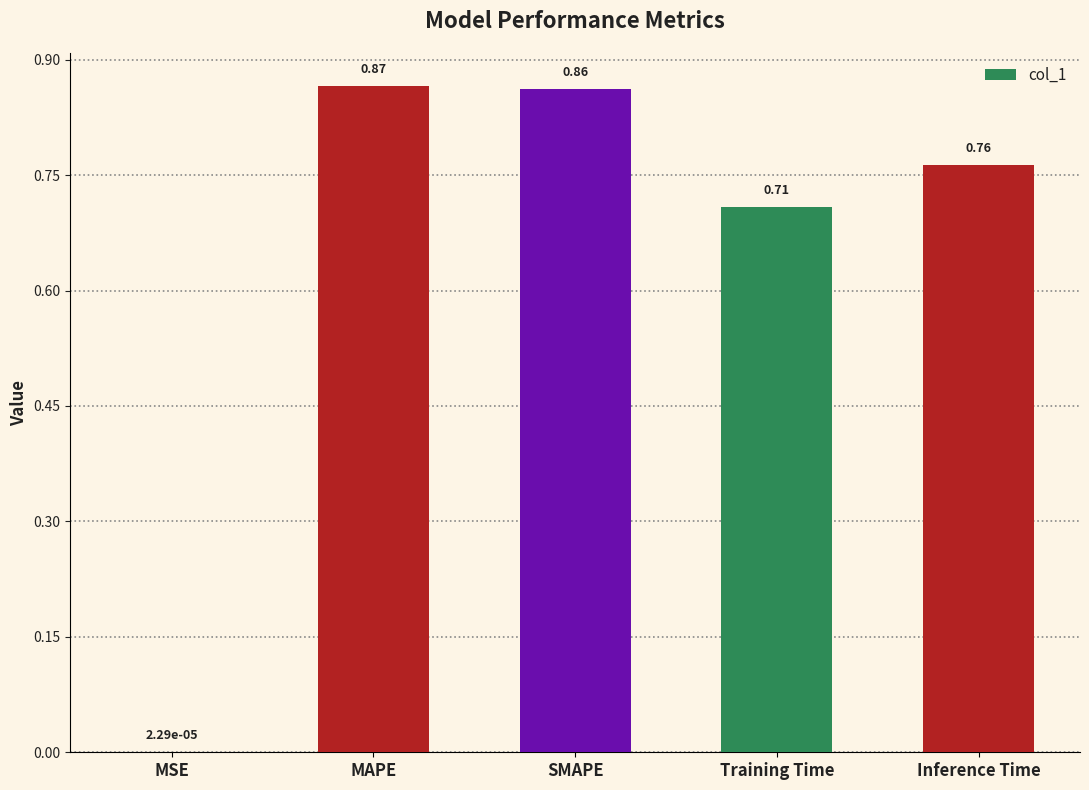

What is the change in value from MSE to Inference Time?

+0.8